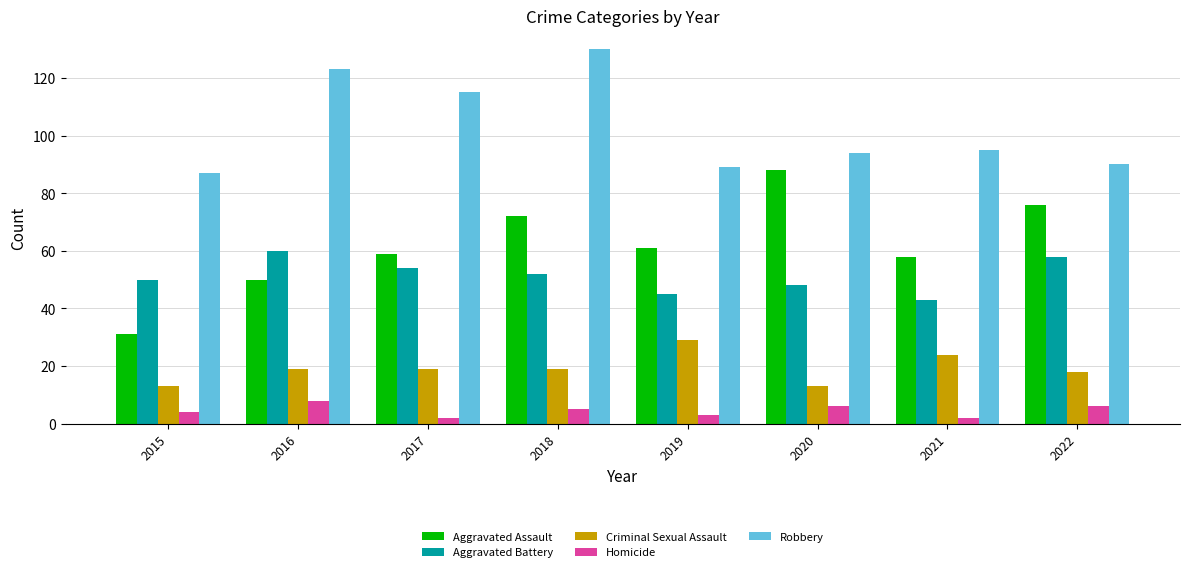

At which category is the sum across all series the highest?

2018